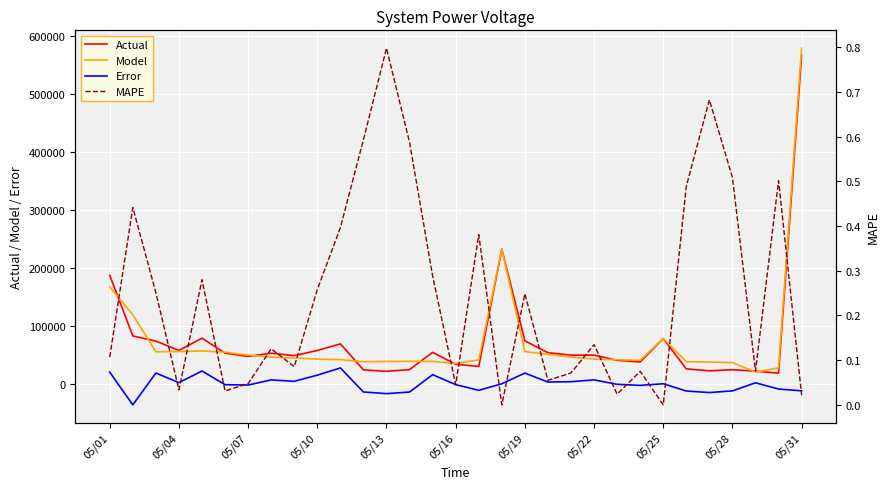

Which category has the highest value in the Model series?

05/31